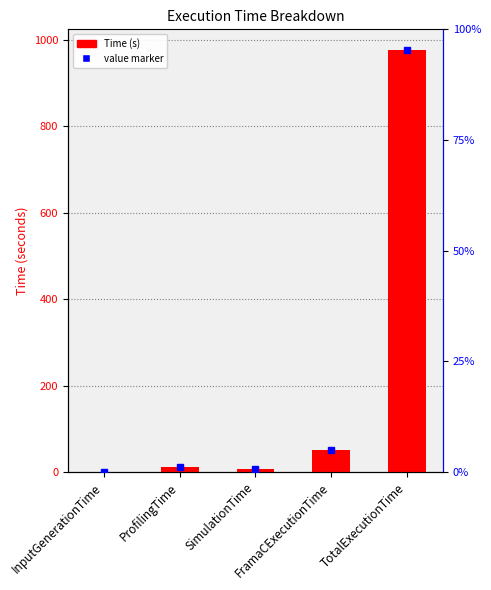

What is the label of the 5th bar from the left?

TotalExecutionTime